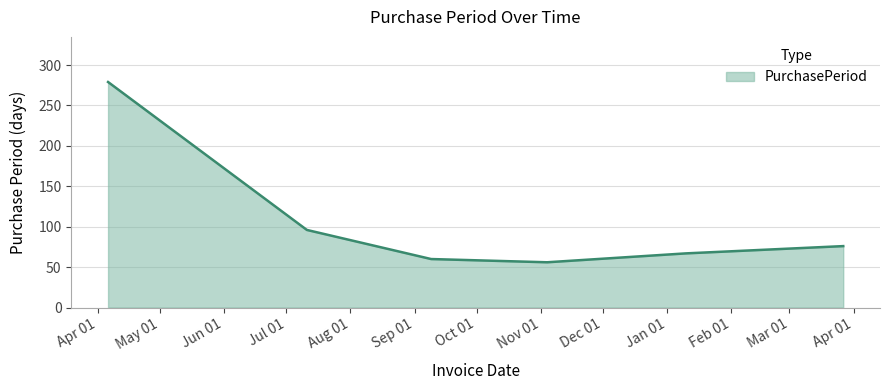

How many interior local valleys (lower than both neighbors) does the data have?

1